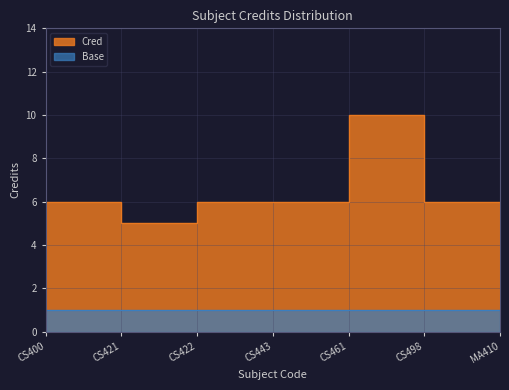

The value at CS443 is 6. True or false?

True